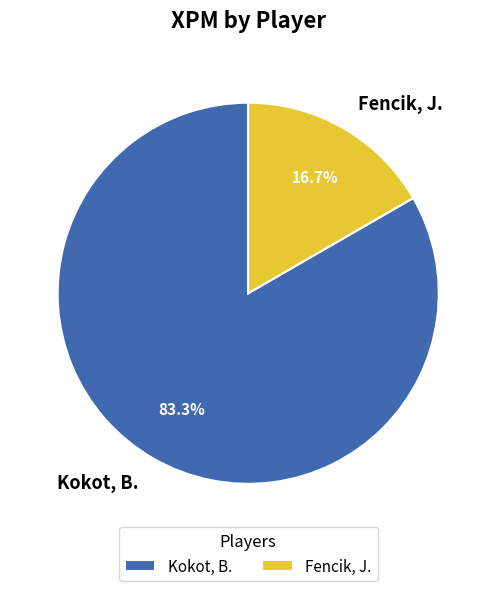

To the nearest percent, what is the combined percentage of Fencik, J. and Kokot, B.?

100%